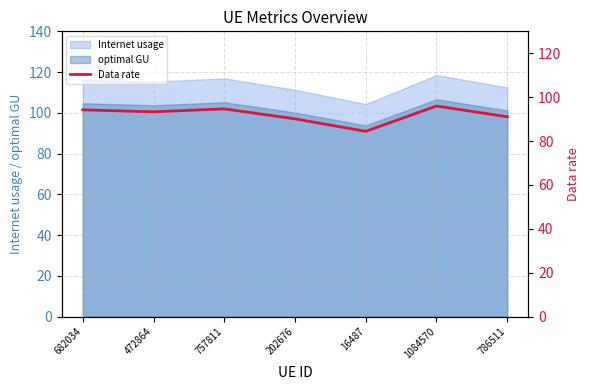

True or false: optimal GU has a value of 106.7 at 1084570.

True